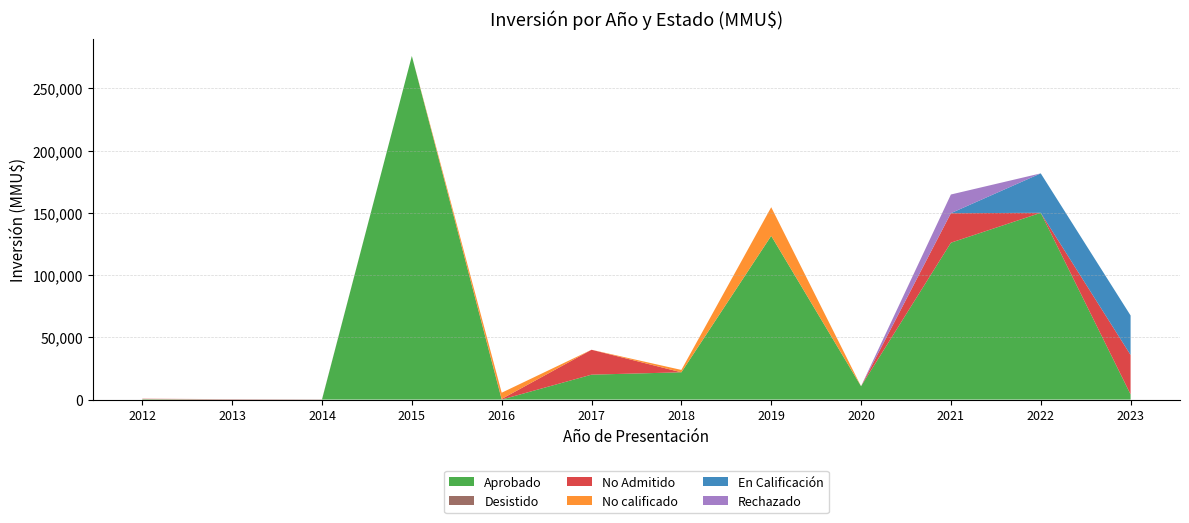

Reading right to left, extract all data points from this chart.

Aprobado: 2023=4166	2022=150000	2021=126000	2020=10700	2019=131500	2018=21900	2017=20000	2016=0	2015=276000	2014=0	2013=0	2012=345
Desistido: 2023=0	2022=0	2021=0	2020=0	2019=0	2018=0	2017=0	2016=0	2015=0	2014=195	2013=250	2012=0
No Admitido: 2023=31678	2022=0	2021=23700	2020=0	2019=0	2018=0	2017=20000	2016=500	2015=0	2014=0	2013=100	2012=300
No calificado: 2023=0	2022=0	2021=0	2020=0	2019=23000	2018=1900	2017=0	2016=5000	2015=0	2014=0	2013=0	2012=0
En Calificación: 2023=31678	2022=31678	2021=0	2020=0	2019=0	2018=0	2017=0	2016=0	2015=0	2014=0	2013=0	2012=0
Rechazado: 2023=0	2022=0	2021=15000	2020=0	2019=0	2018=0	2017=0	2016=0	2015=0	2014=0	2013=0	2012=0